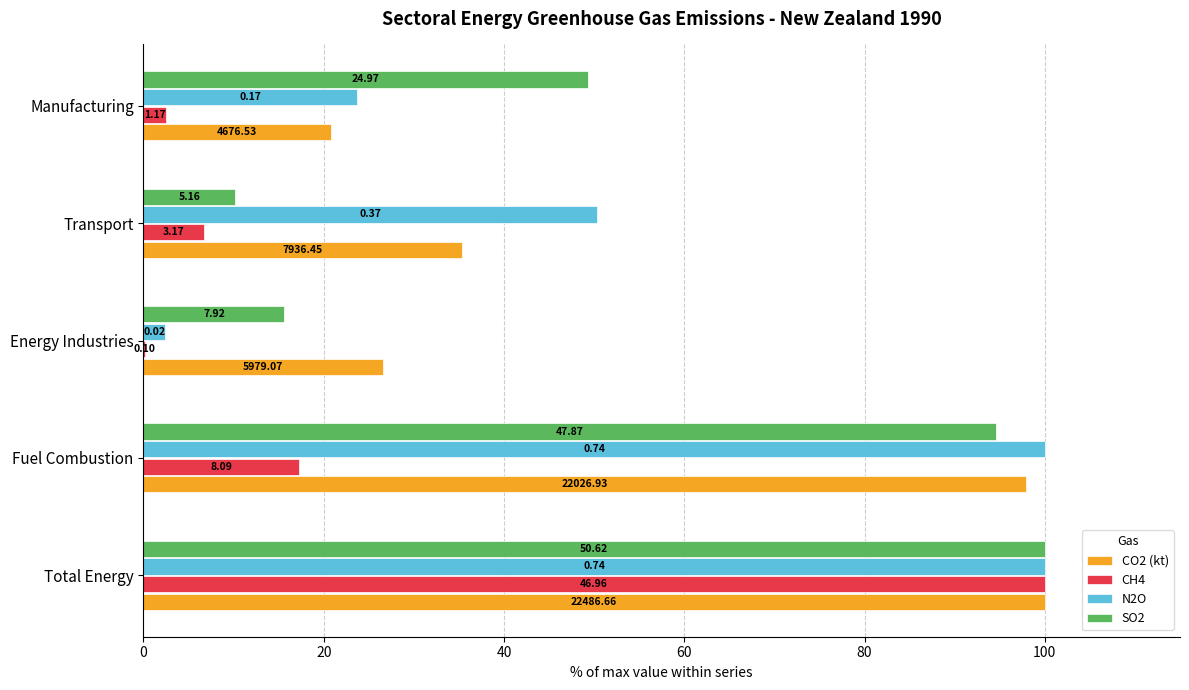

What is the lowest value of the SO2 series?

10.2